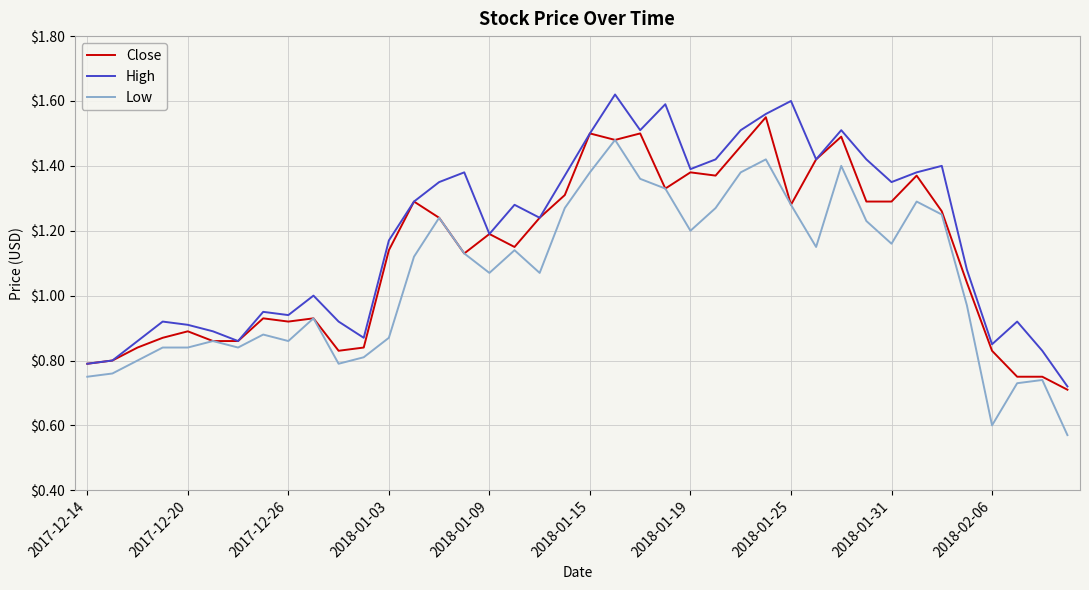

List the series in order of their overall mean, lowest first.

Low, Close, High